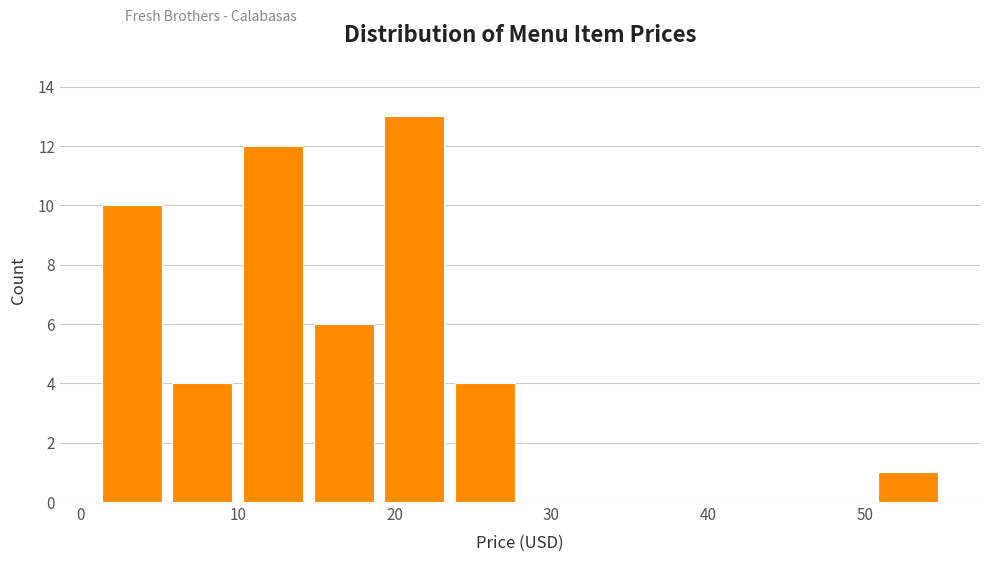

Reading left to right, list every bar in this chart as the range it spans on the x-axis followed by its height. Neither the bar edges nor the heights are printed on the chart, so give them approximately, as read against the axes.

1.0 to 5.5: 10
5.5 to 10.0: 4
10.0 to 14.5: 12
14.5 to 19.0: 6
19.0 to 23.5: 13
23.5 to 28.0: 4
28.0 to 32.5: 0
32.5 to 37.0: 0
37.0 to 41.5: 0
41.5 to 46.0: 0
46.0 to 50.5: 0
50.5 to 55.0: 1